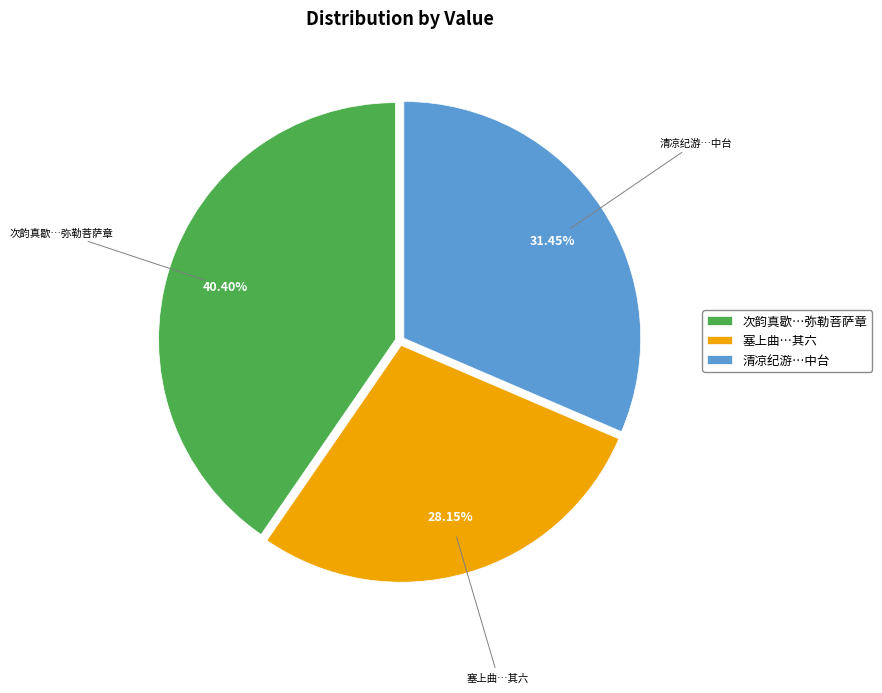

Is 次韵真歇…弥勒菩萨章 the majority of the pie?

No